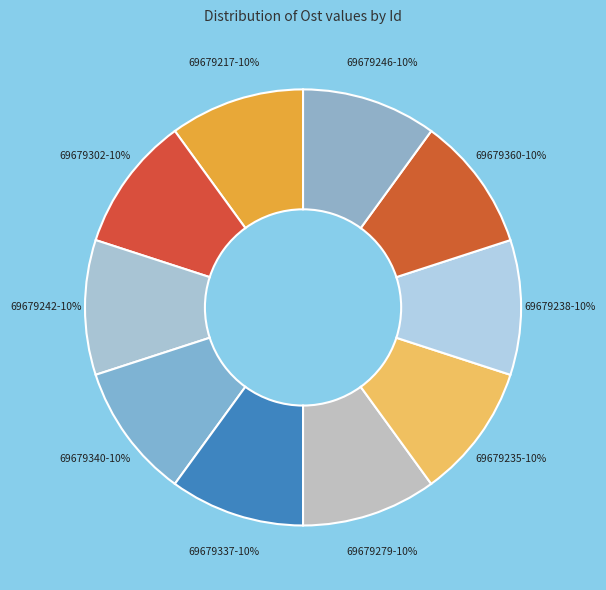

Is there a majority slice in this chart?

No